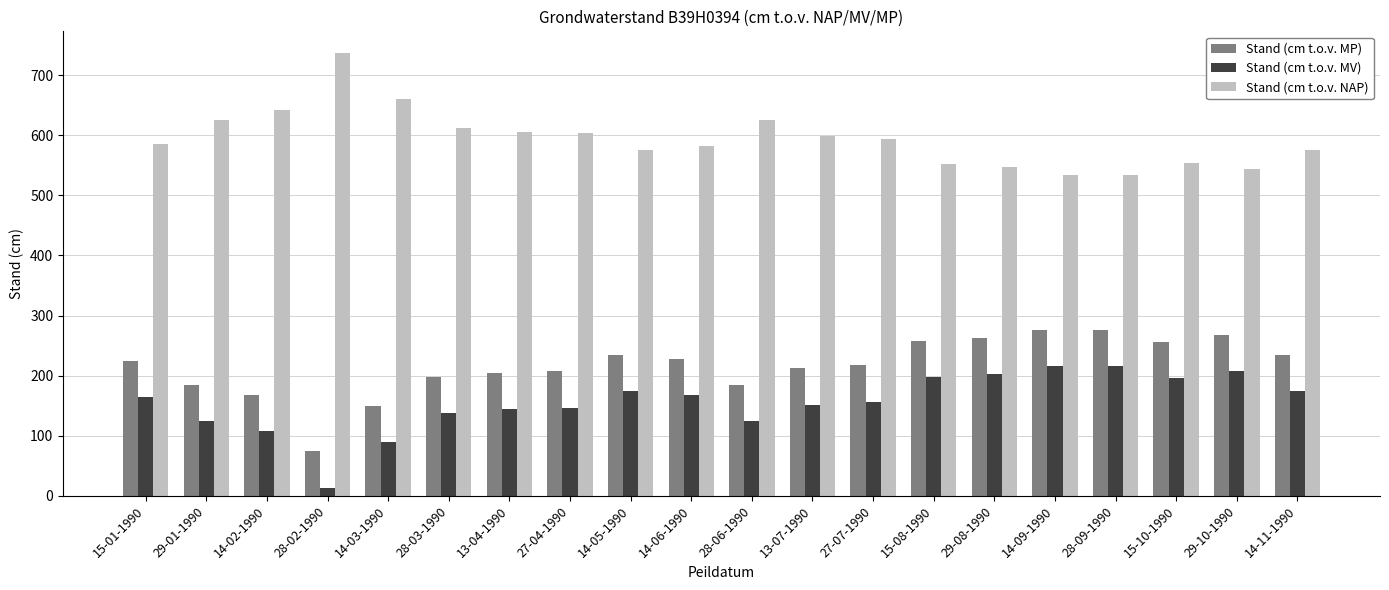

Is it true that Stand (cm t.o.v. MV) equals 207 at 29-10-1990?

True